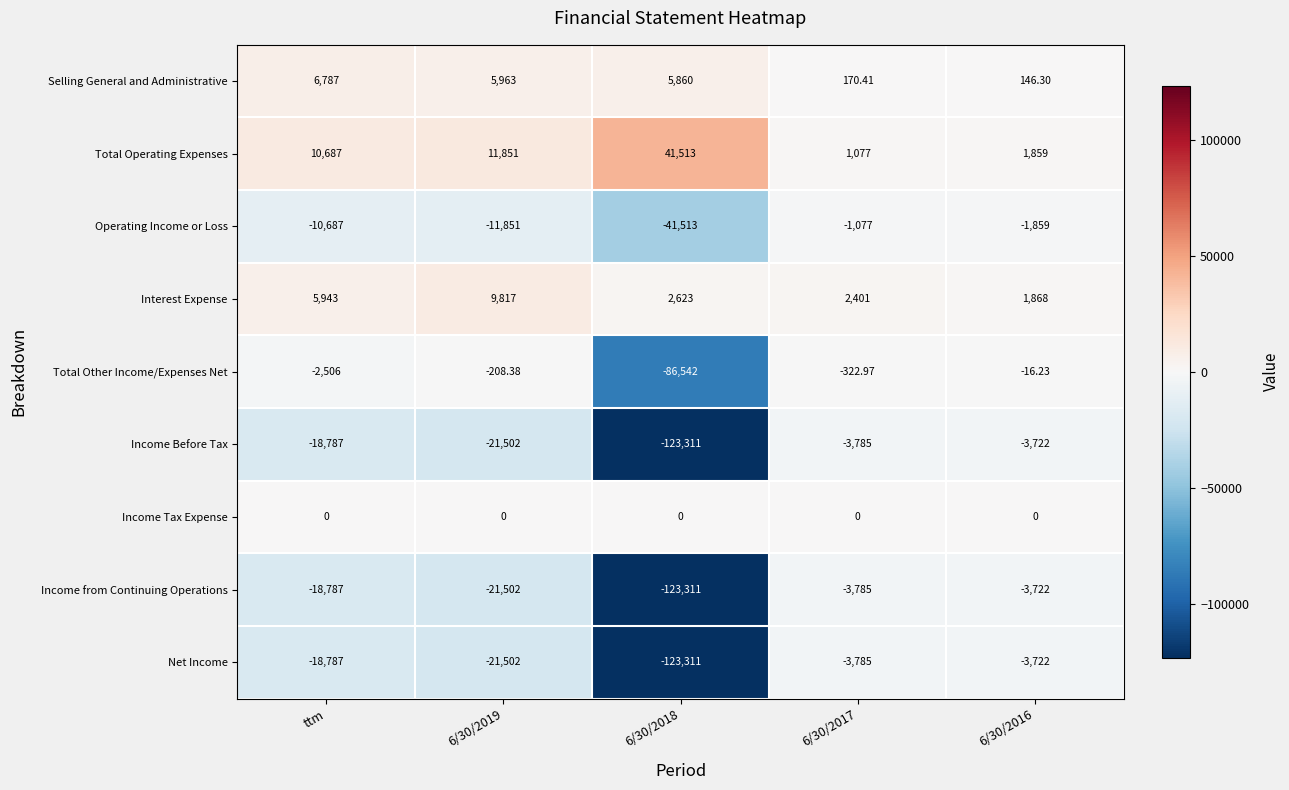

What is the maximum value shown in the chart?

41513.0